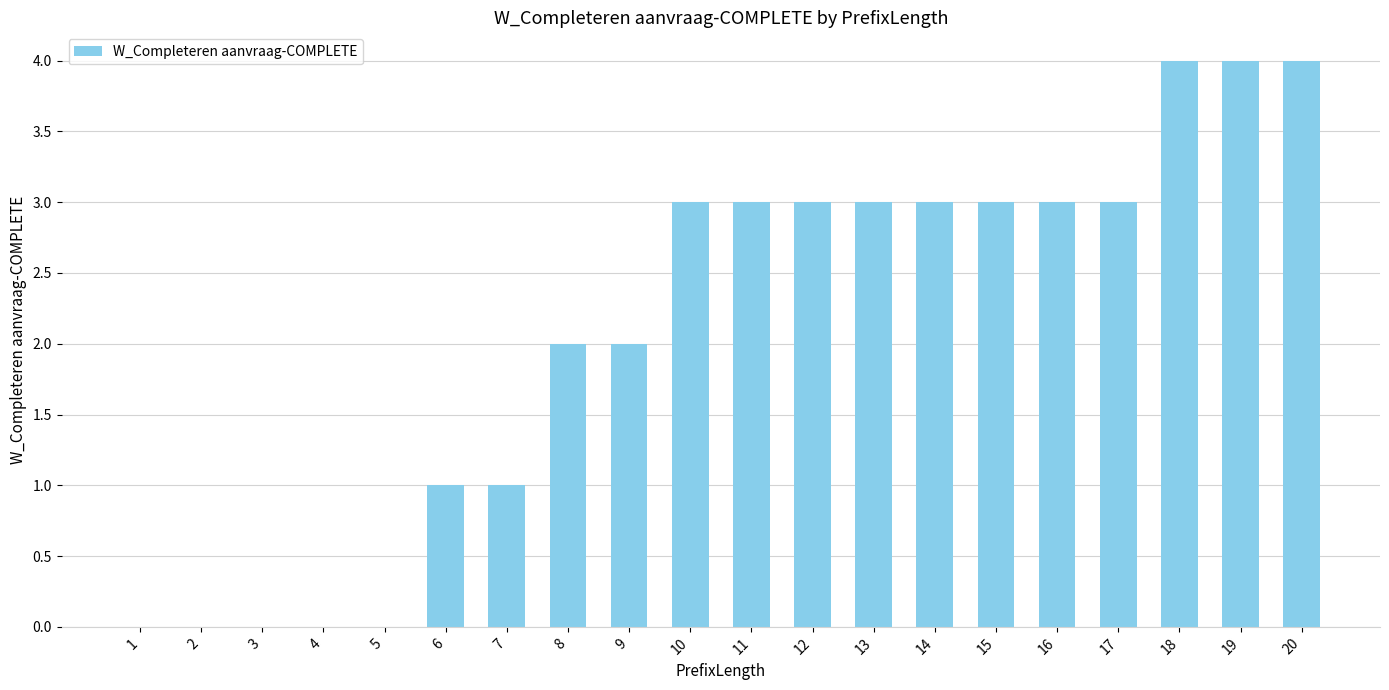

Reading right to left, extract all data points from this chart.

20=4	19=4	18=4	17=3	16=3	15=3	14=3	13=3	12=3	11=3	10=3	9=2	8=2	7=1	6=1	5=0	4=0	3=0	2=0	1=0